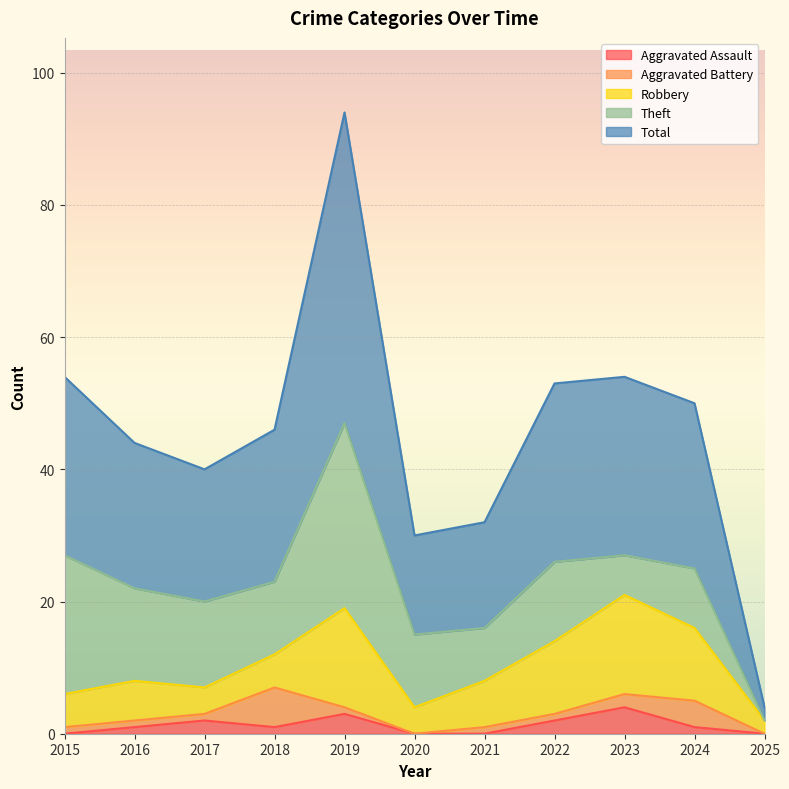

The value of Aggravated Assault at 2021 is 0. True or false?

True